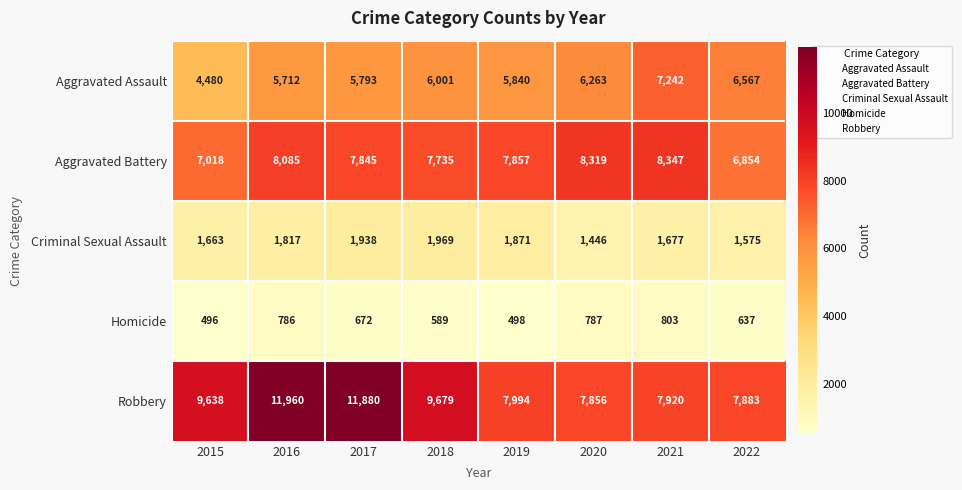

What is the difference between the maximum and minimum values in the Robbery series?

4104